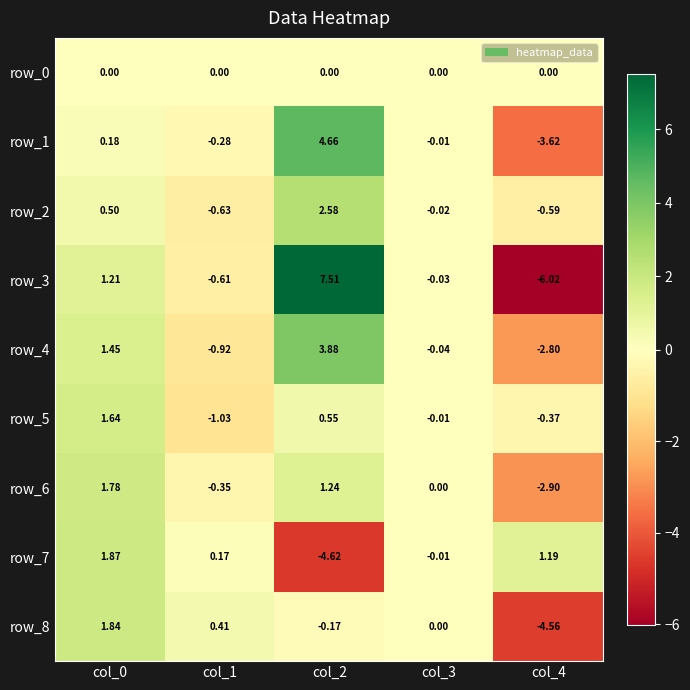

What is the maximum value shown in the chart?

7.5